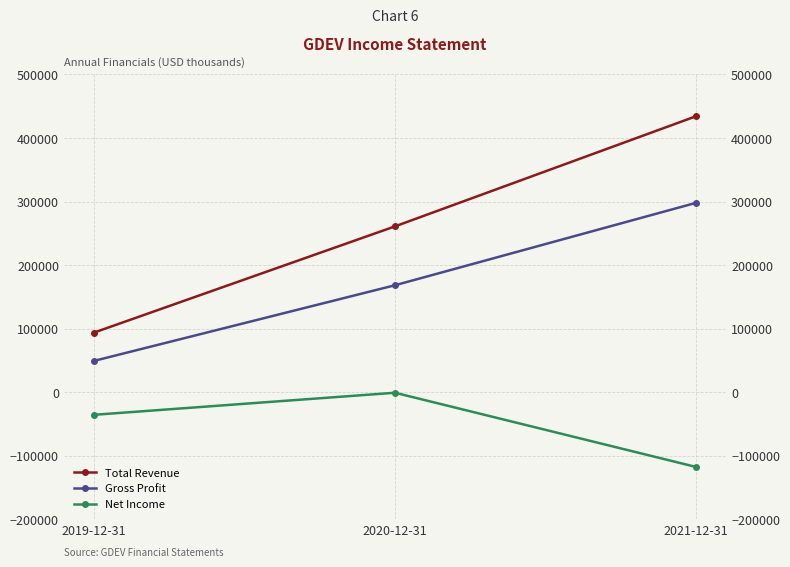

Which series changed the most between 2019-12-31 and 2021-12-31?

Total Revenue